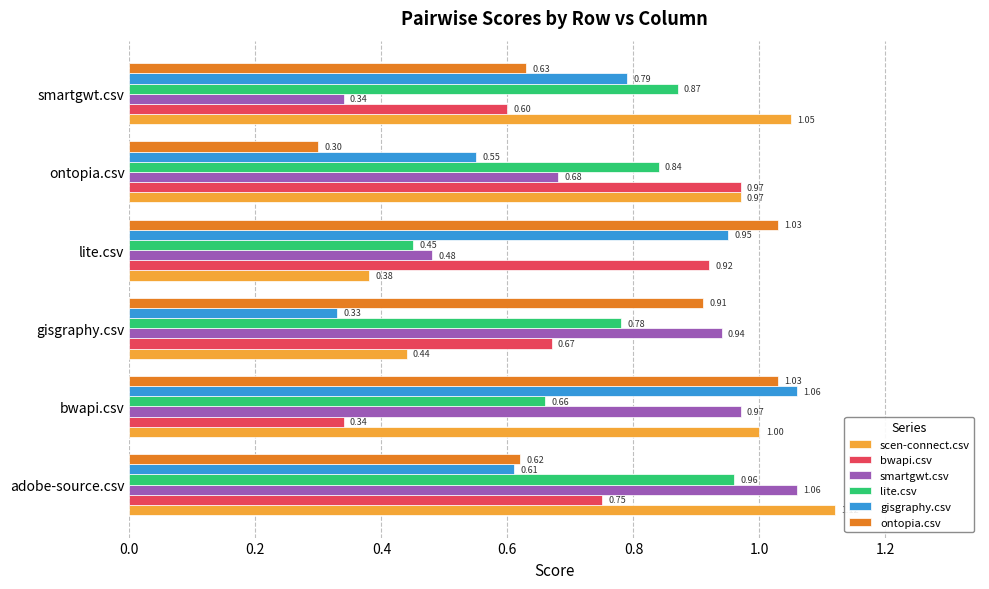

What are all the series names shown in the legend?

scen-connect.csv, bwapi.csv, smartgwt.csv, lite.csv, gisgraphy.csv, ontopia.csv